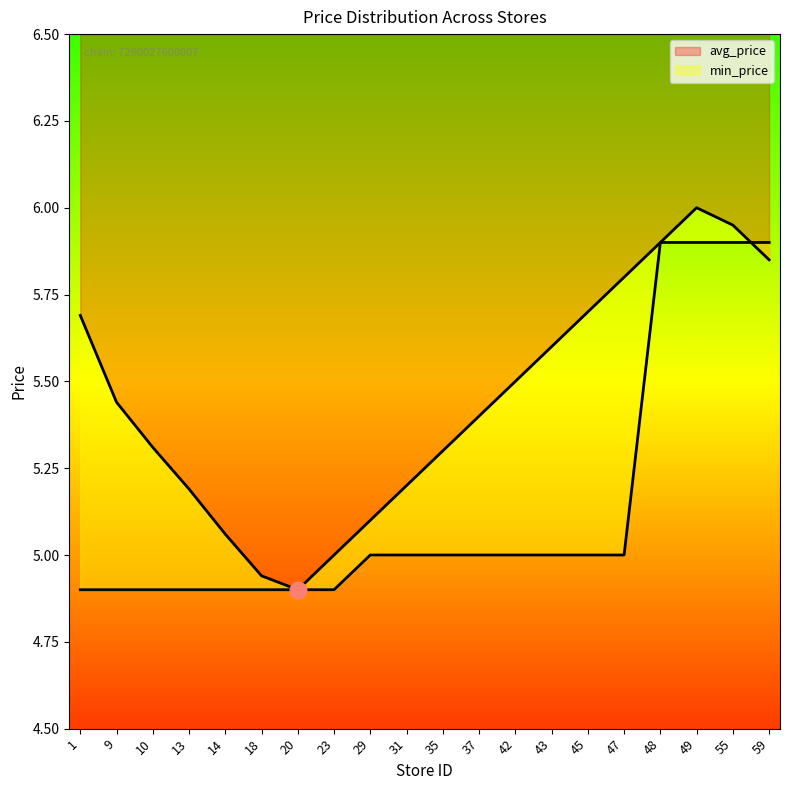

How many interior local valleys does the avg_price series have?

1